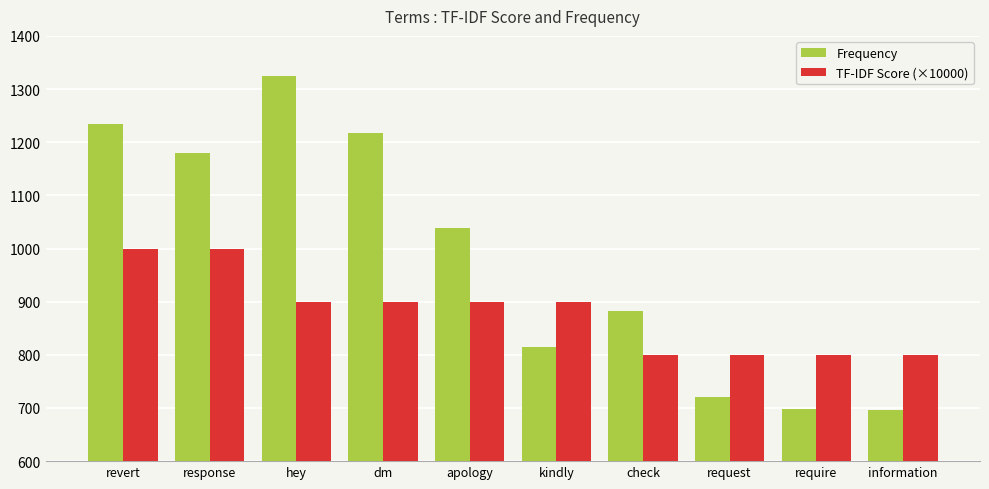

What is the maximum value for TF-IDF Score (×10000)?

1000